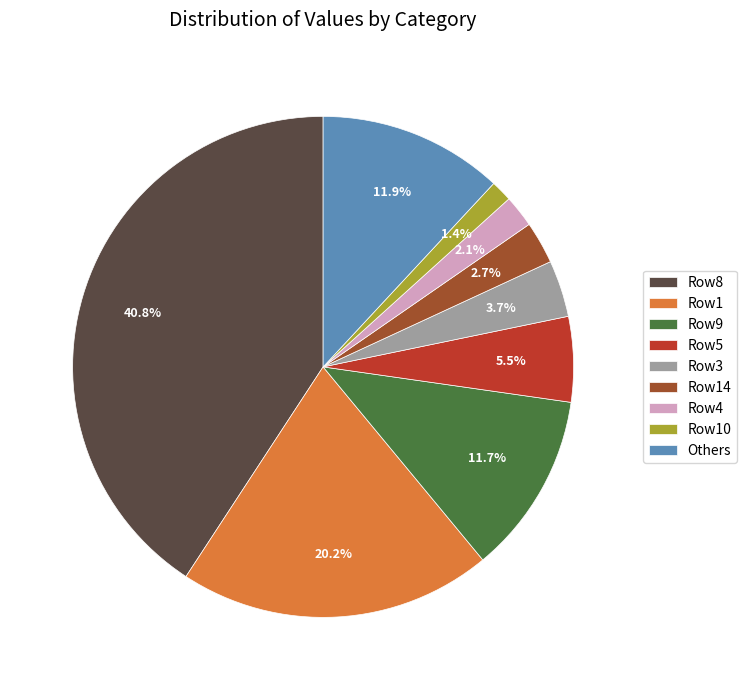

Is there a majority slice in this chart?

No